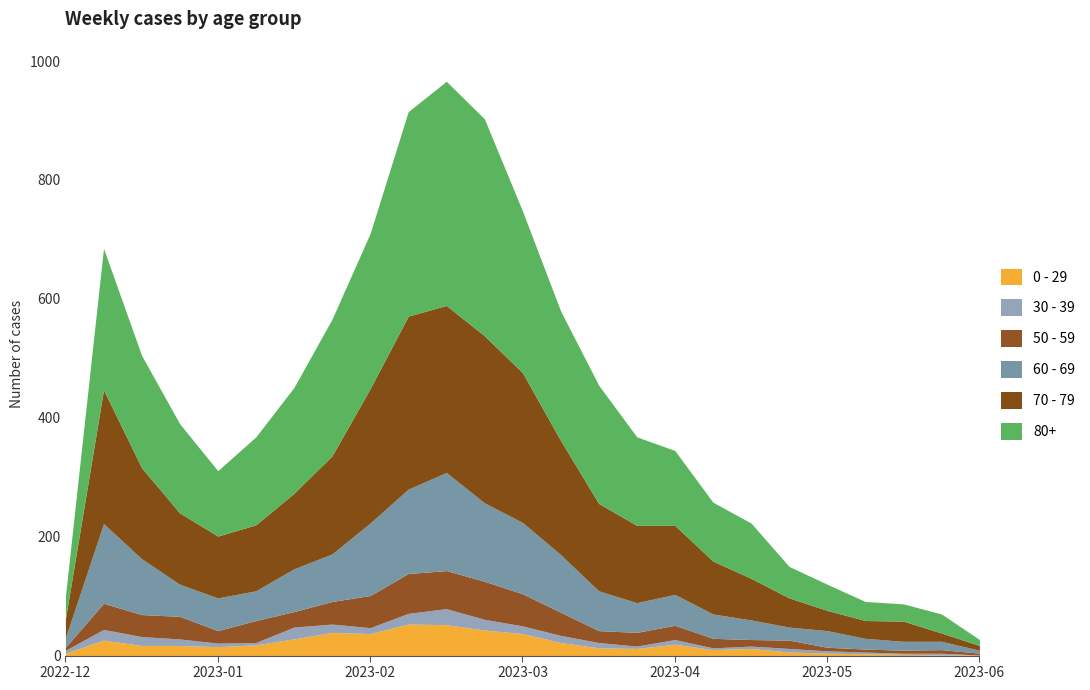

How many data points in 50 - 59 are above 24?

12